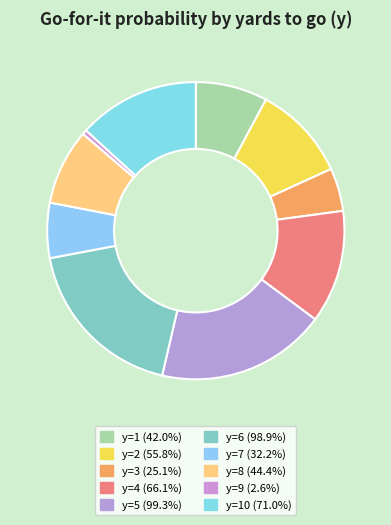

To the nearest percent, what is the average slice percentage?

10%